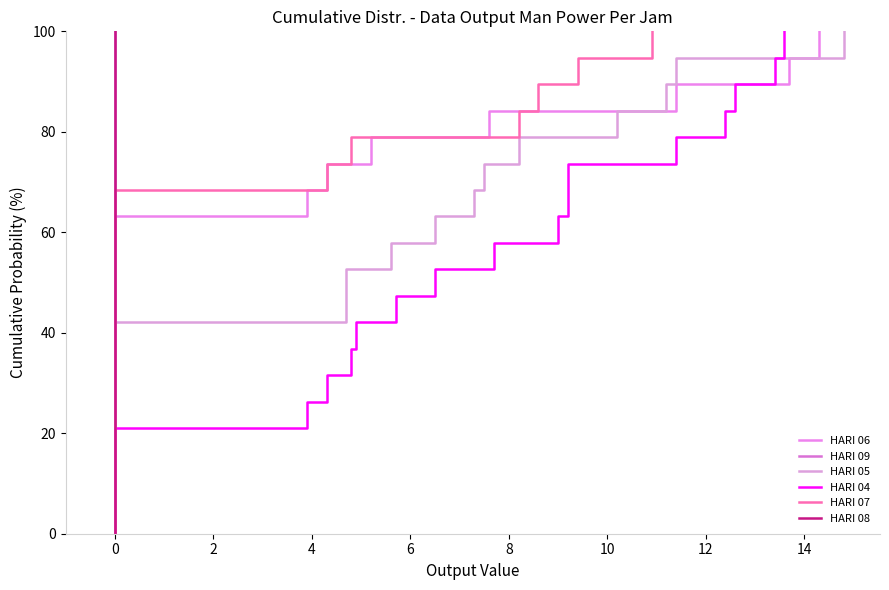

True or false: HARI 04 has more than 0 points higher than both neighbors.

False